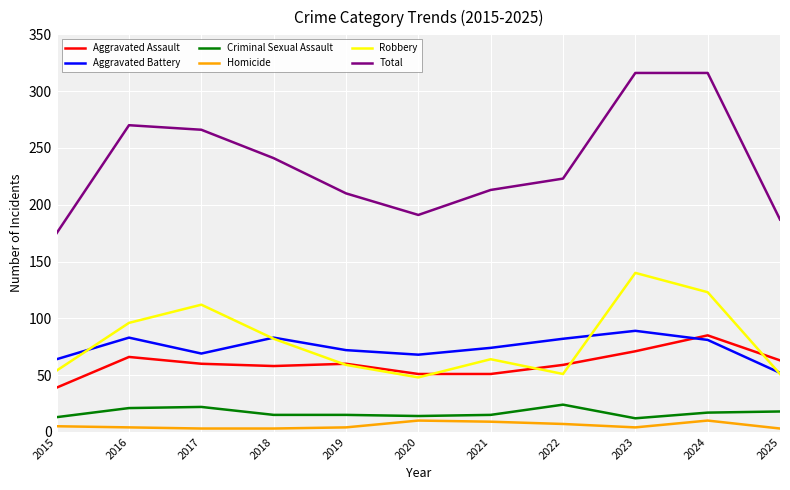

True or false: Aggravated Battery has a value of 44 at 2020.

False